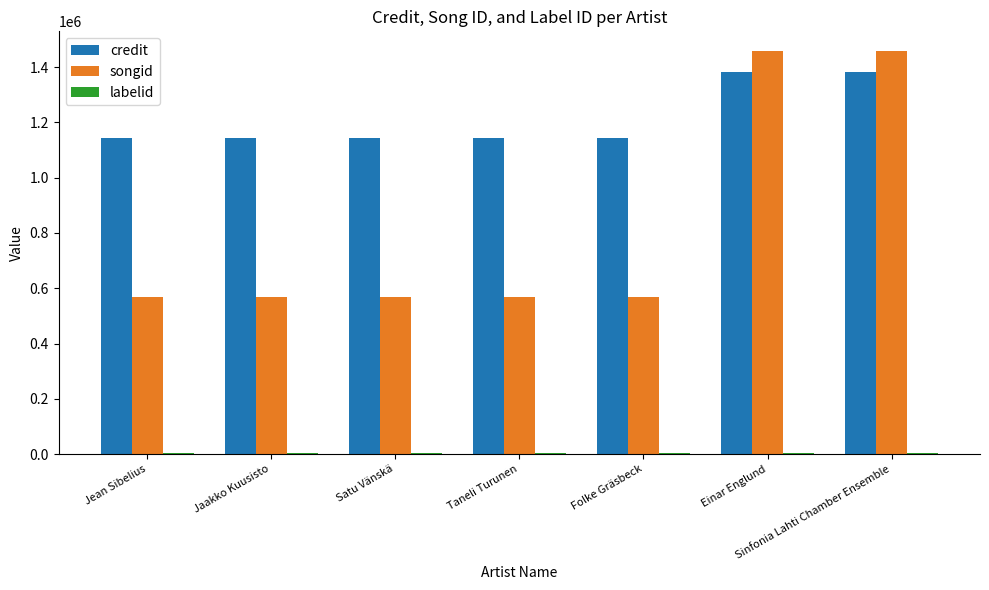

Is it true that songid equals 941553 at Jean Sibelius?

False